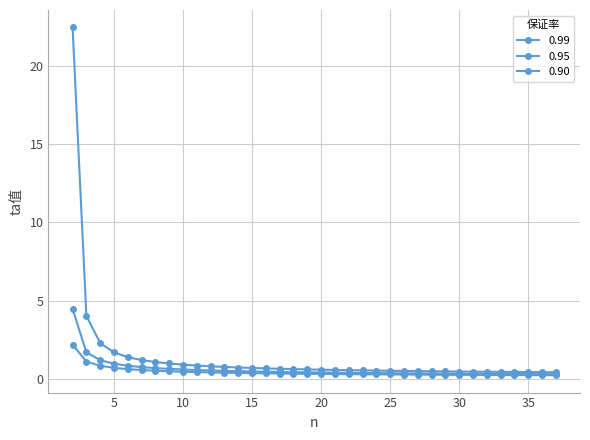

True or false: 0.99 and 0.95 intersect in this chart.

False